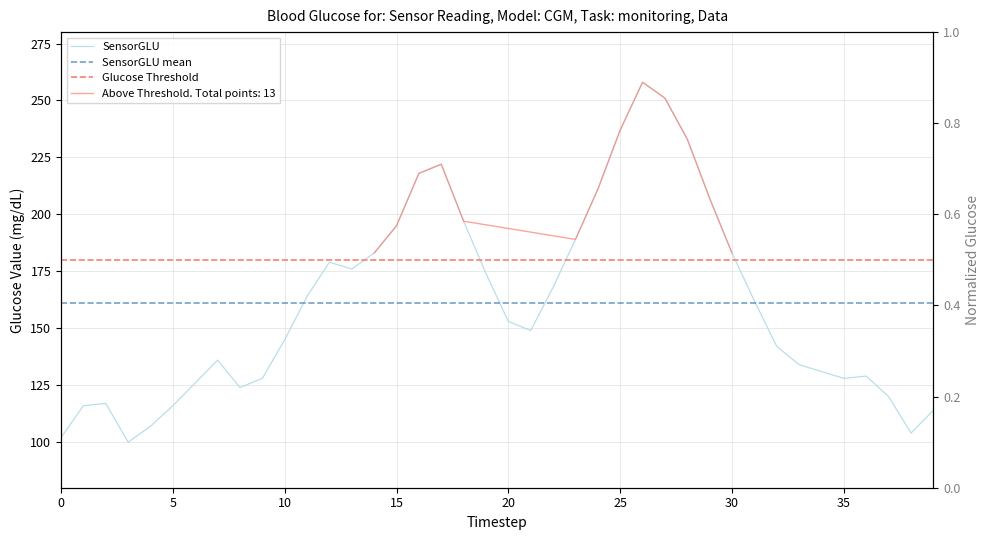

How many interior local peaks (higher than both neighbors) does the data have?

6